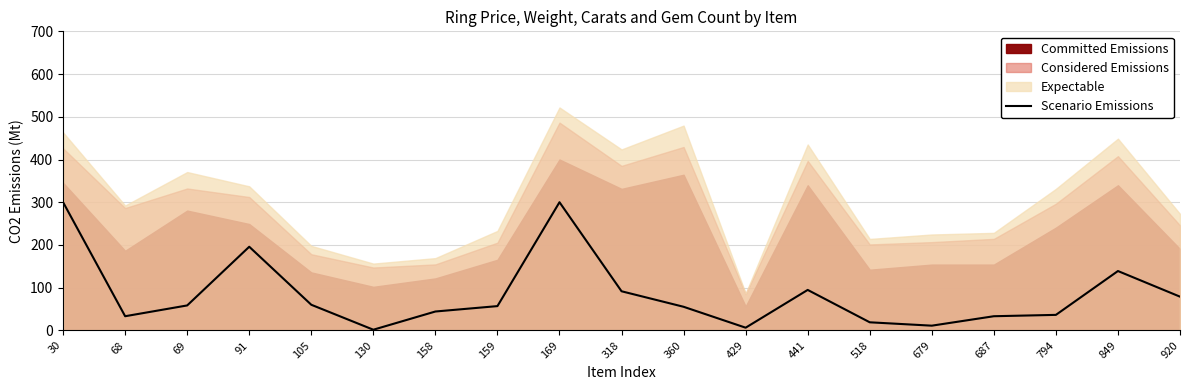

At which label is Scenario Emissions closest to 150?

849